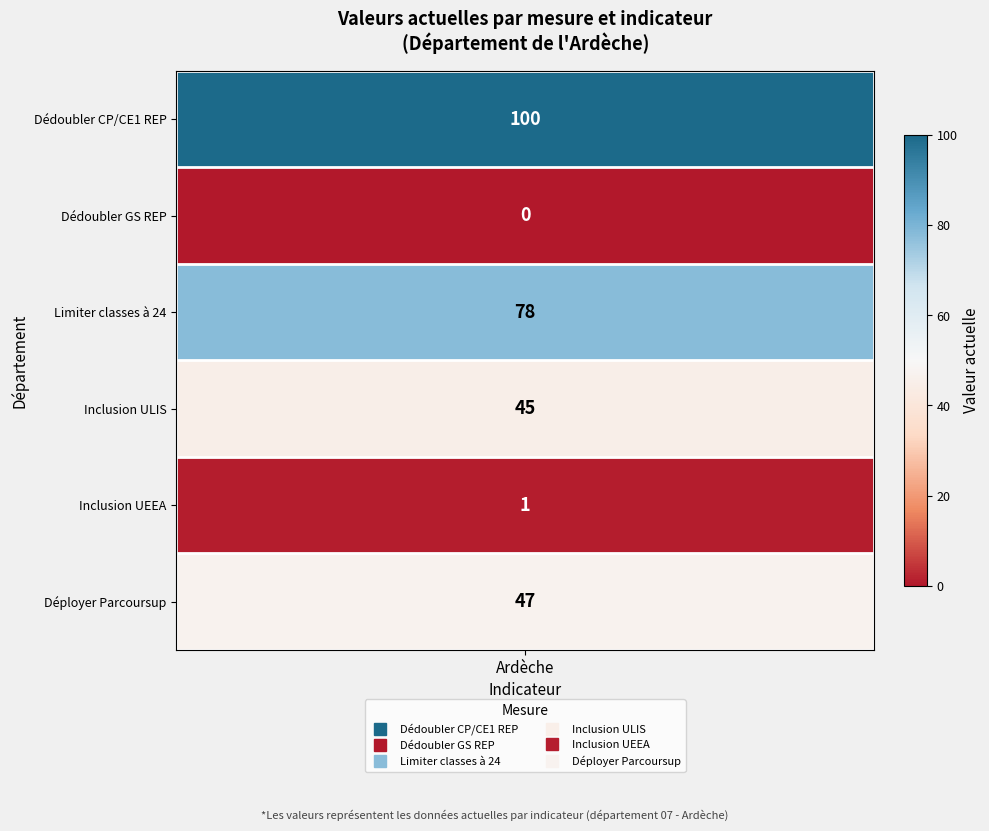

True or false: Part des classes de grande section en R… has a value of -35 at 1.

False